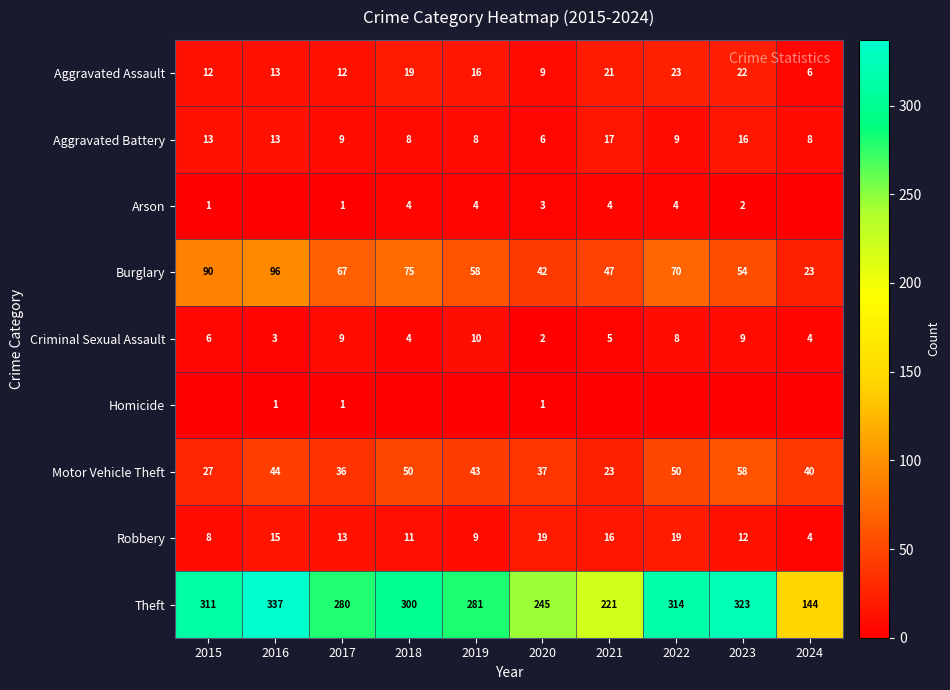

How many categories are shown in the chart?

10